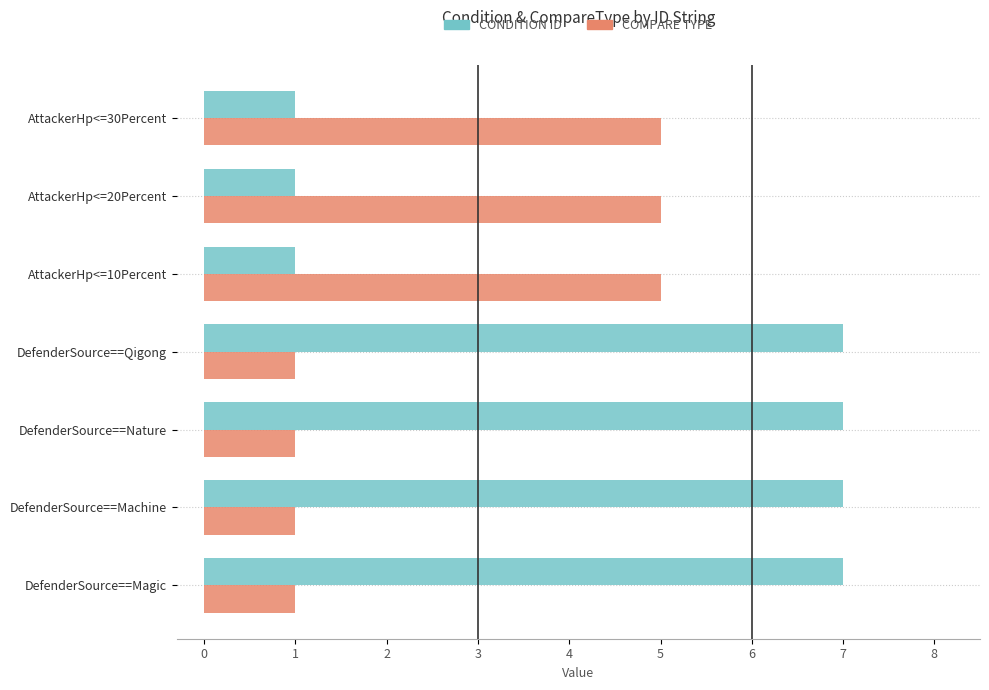

What is the total value across all series at DefenderSource==Nature?

8